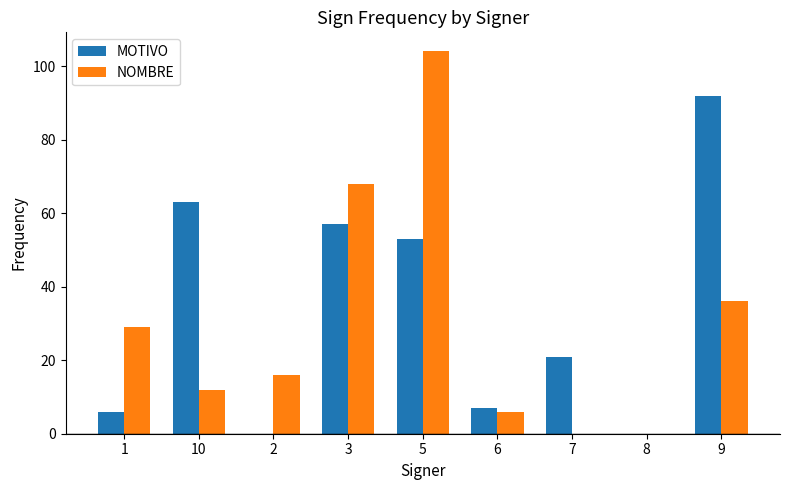

Which series has the largest range (max minus min)?

NOMBRE